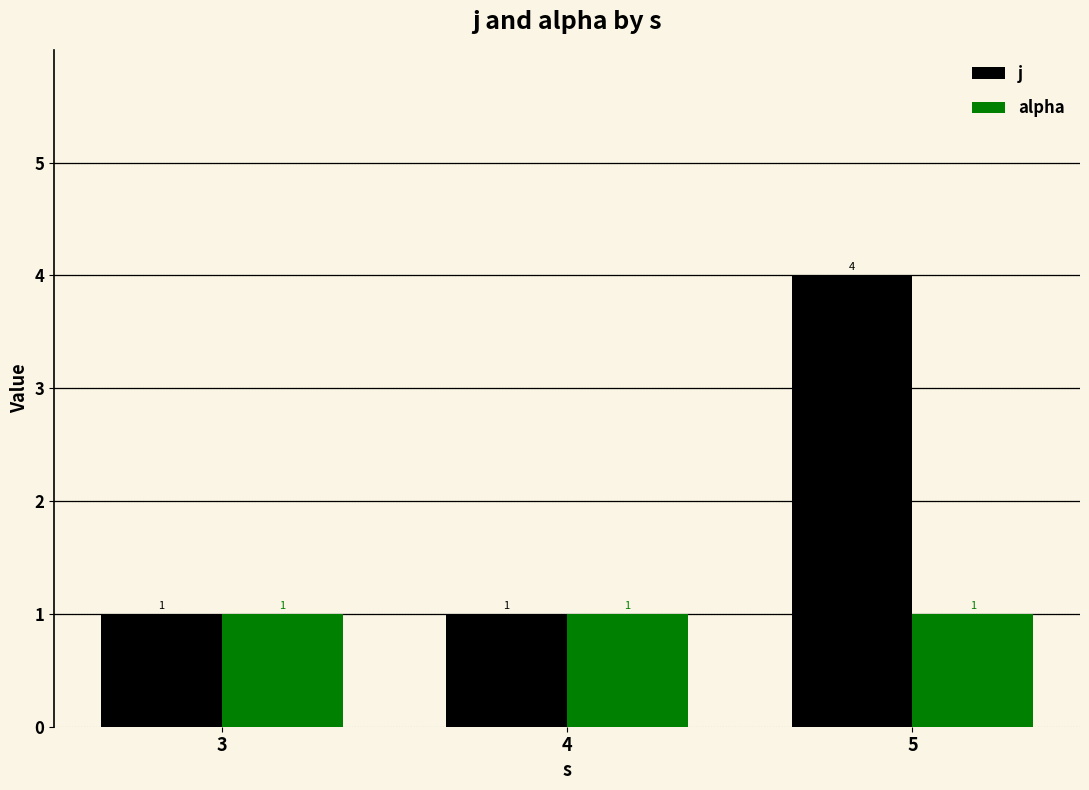

Between 3 and 5, which series saw the biggest shift?

j